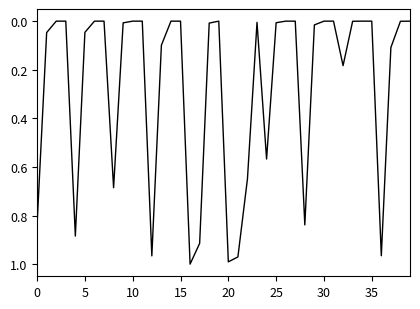

Is this an area chart (filled region under the line)?

No